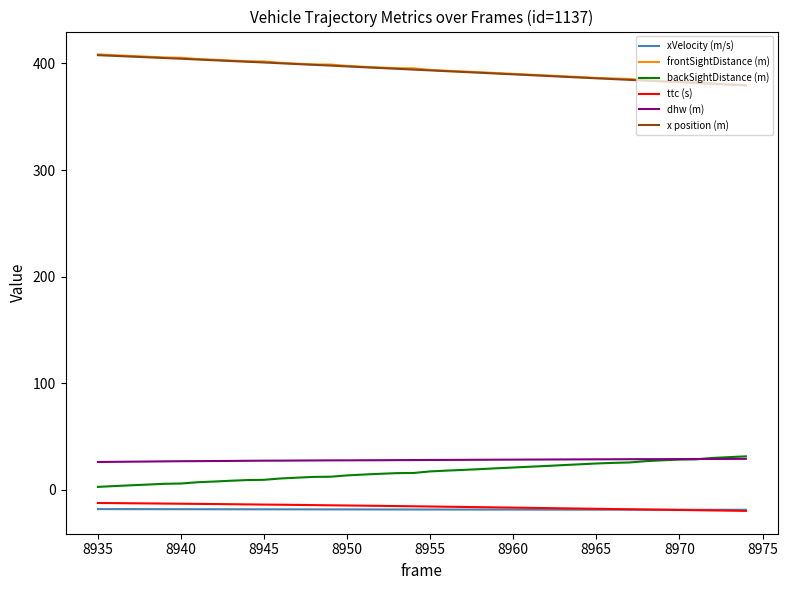

True or false: backSightDistance (m) and ttc (s) cross at least once.

False